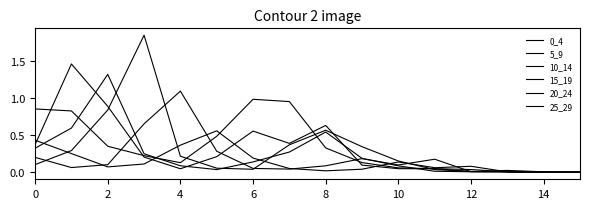

Does the chart have visible grid lines?

No